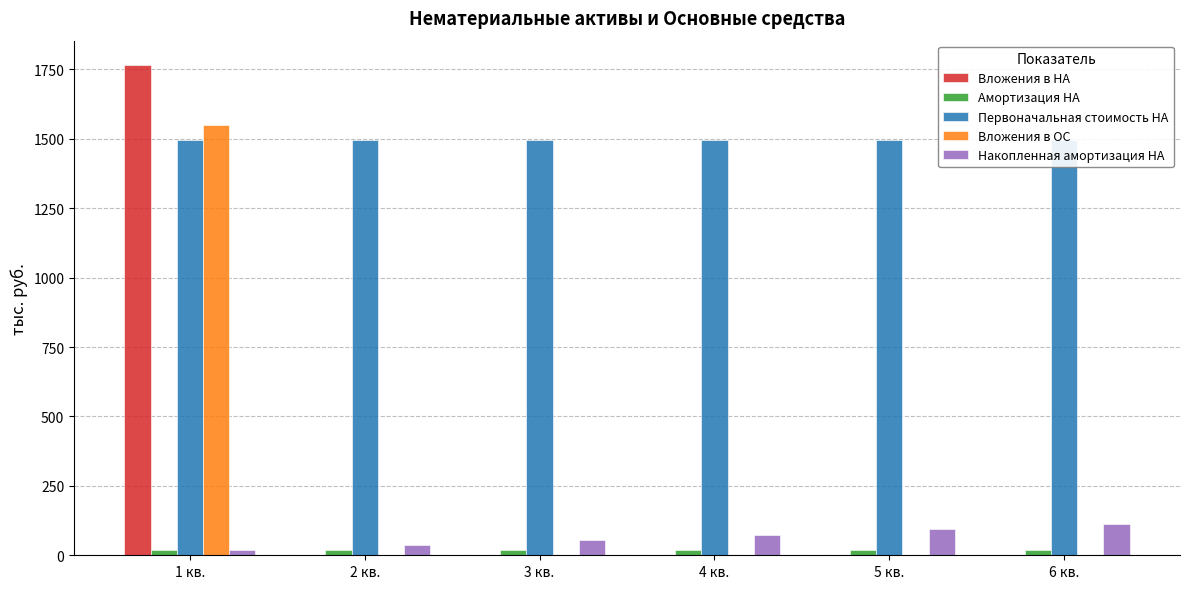

What is the sum of all Амортизация НА values?

112.2